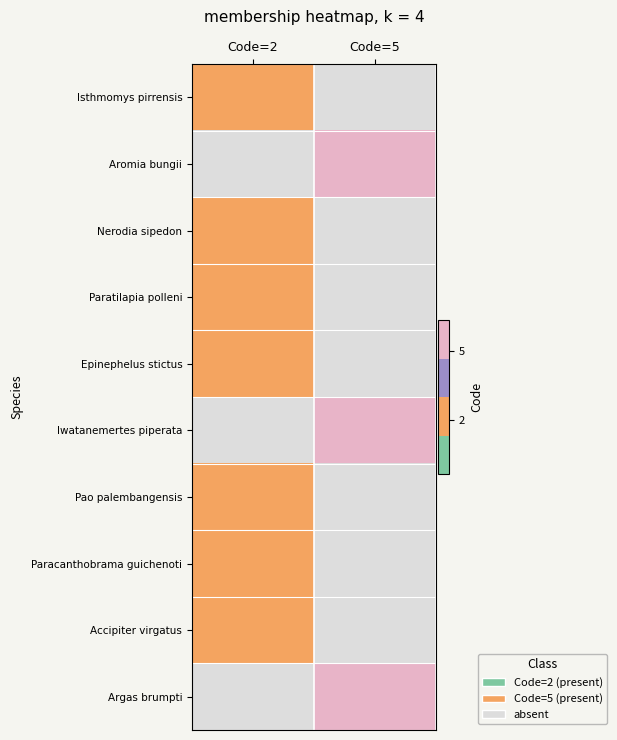

Where is Accipiter virgatus nearest to the value 0?

Code=2